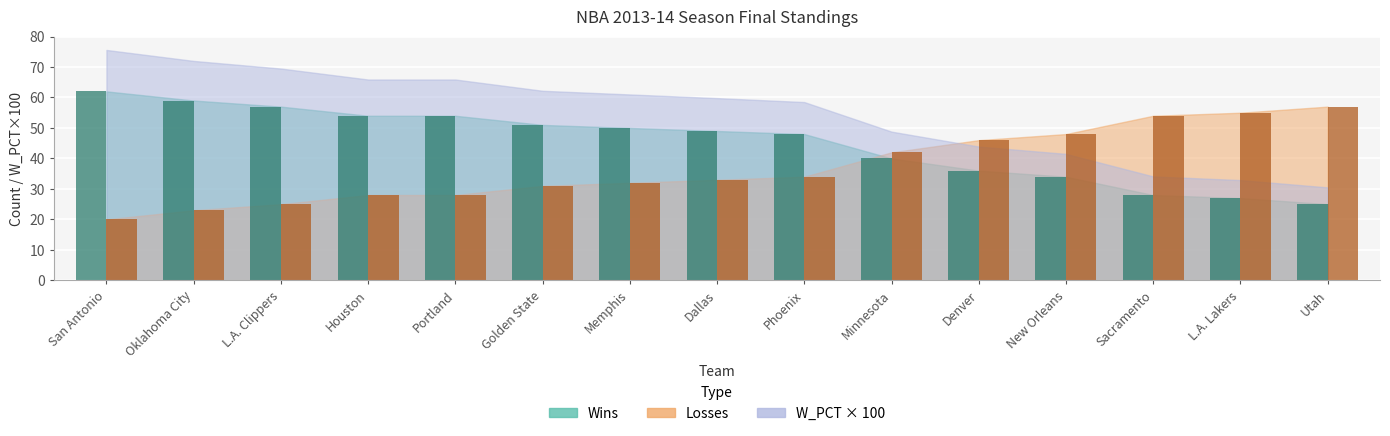

At how many categories does at least one series exceed 22?

15